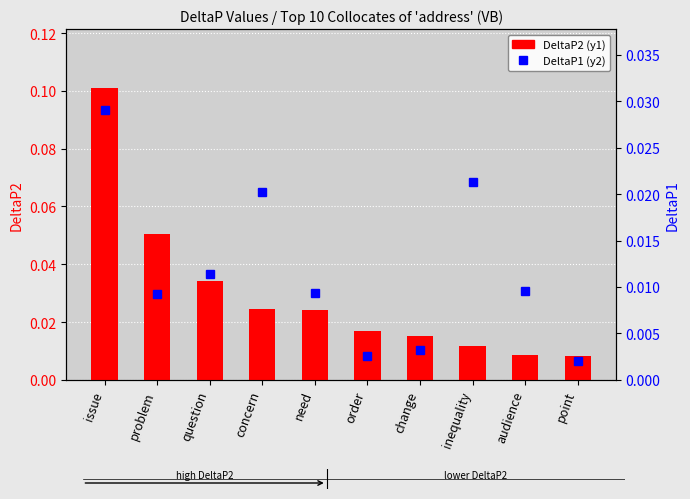

Reading right to left, extract all data points from this chart.

DeltaP2: 0.0	0.0	0.0	0.0	0.0	0.0	0.0	0.0	0.1	0.1
DeltaP1: 0.0	0.0	0.0	0.0	0.0	0.0	0.0	0.0	0.0	0.0